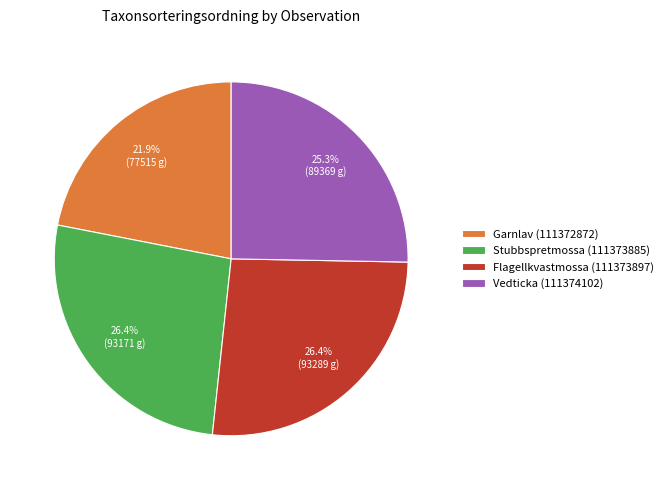

The Vedticka (111374102) slice represents 25% of the pie. True or false?

True